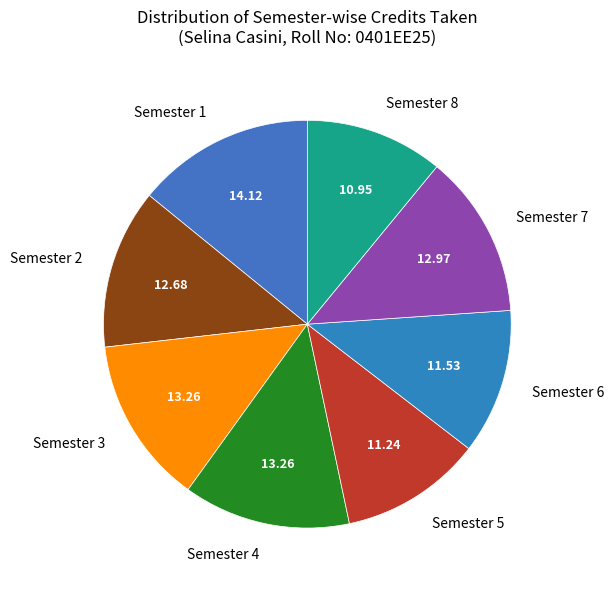

Is it true that Semester 8 is 11% of the pie?

True